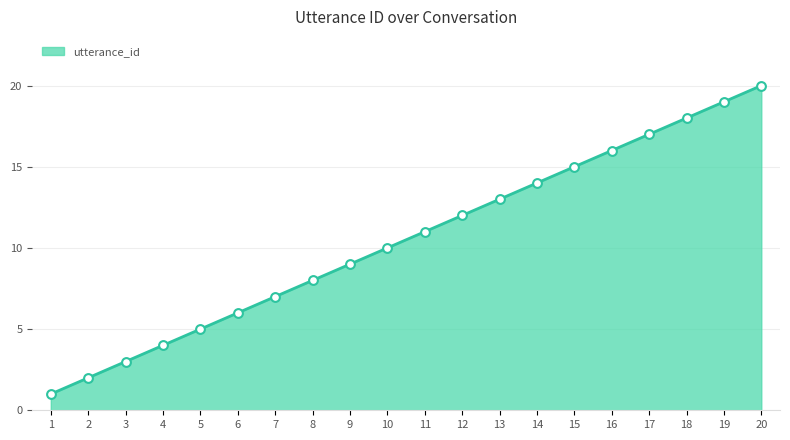

Approximately how many times larger is the value at 8 compared to 14?

0.6